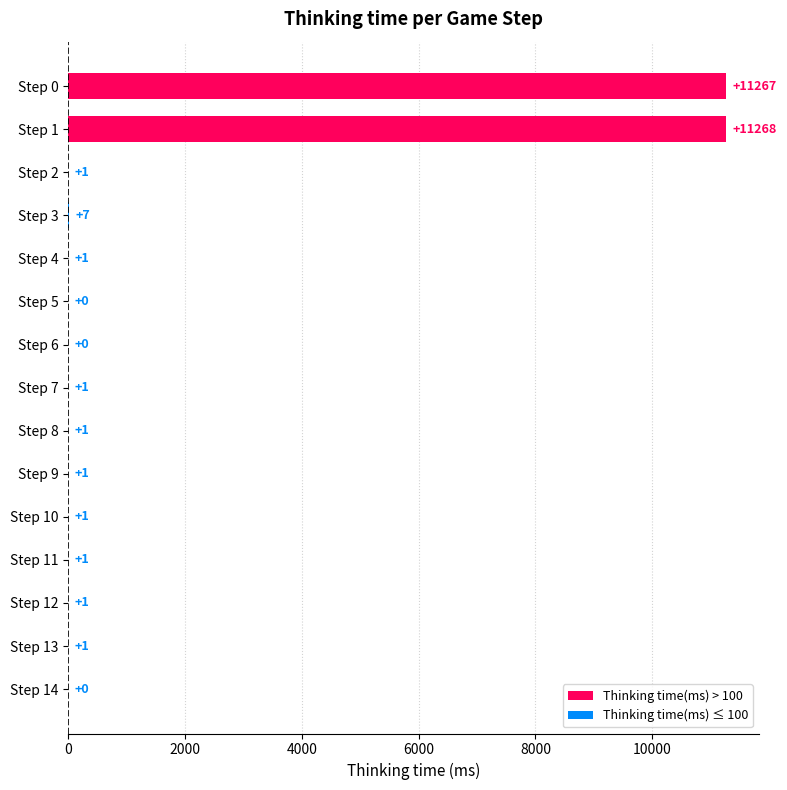

What is the greatest value displayed?

11268